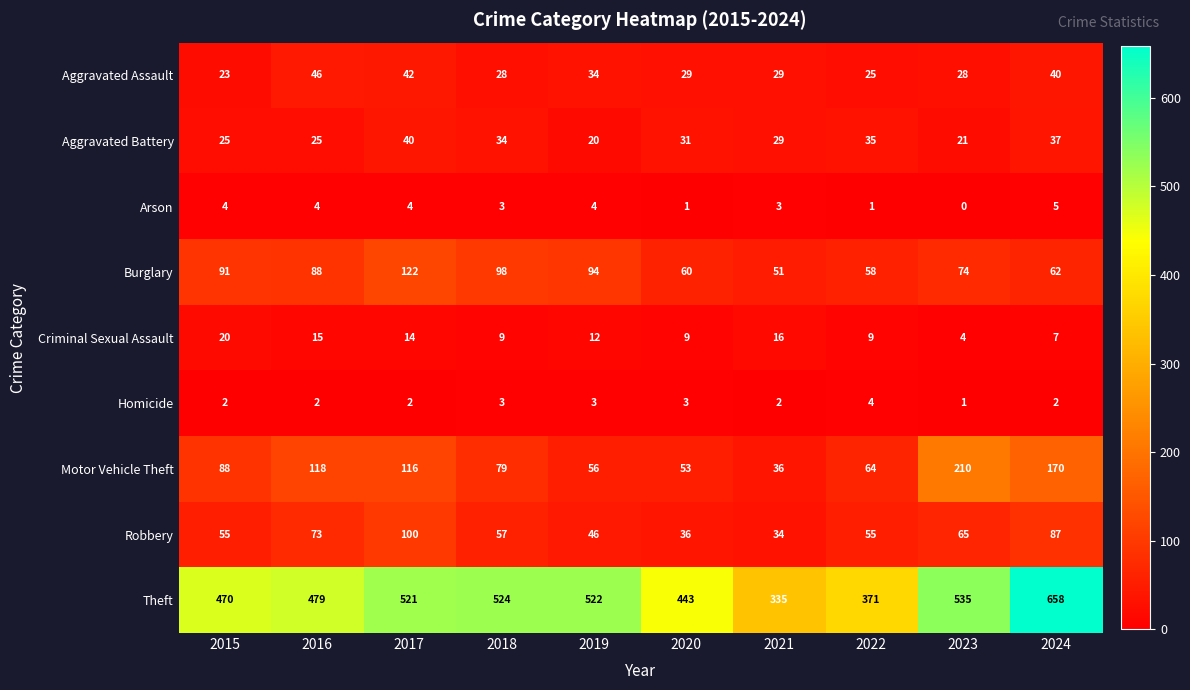

What is the difference between the highest and lowest values at 2018?

521